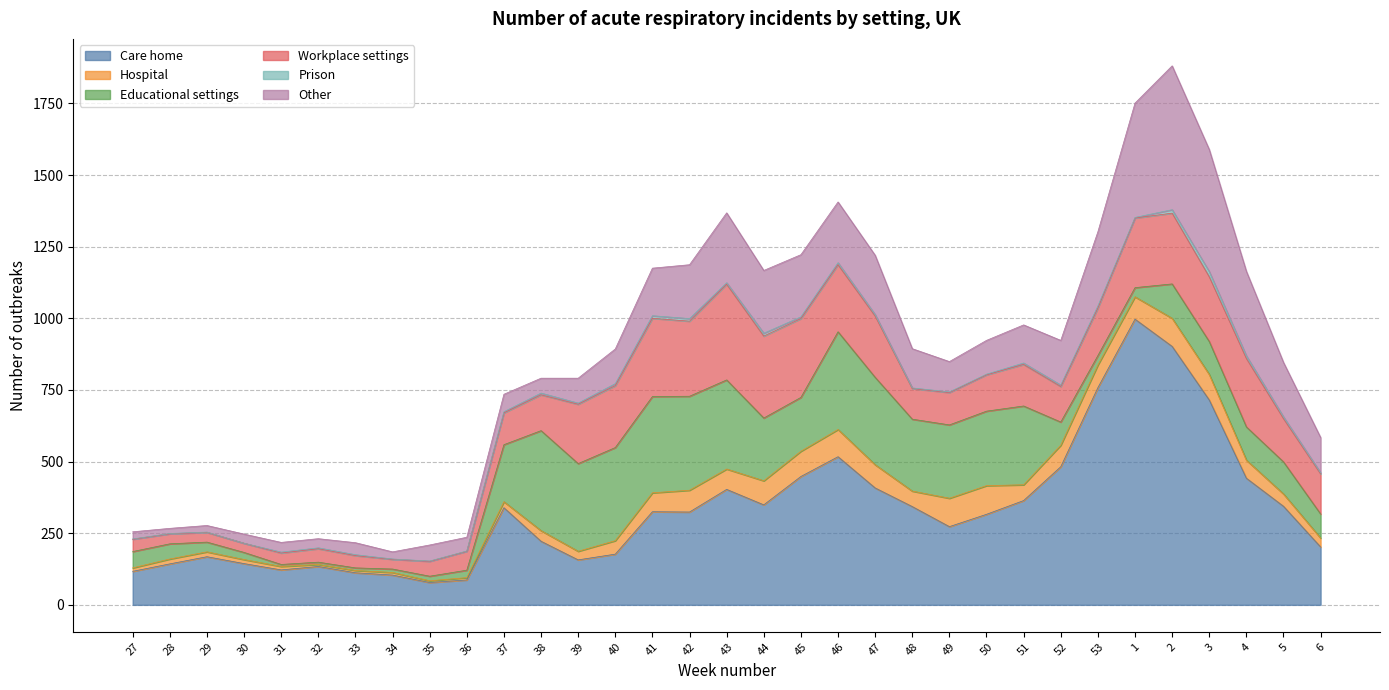

How many interior local valleys does the Other series have?

6